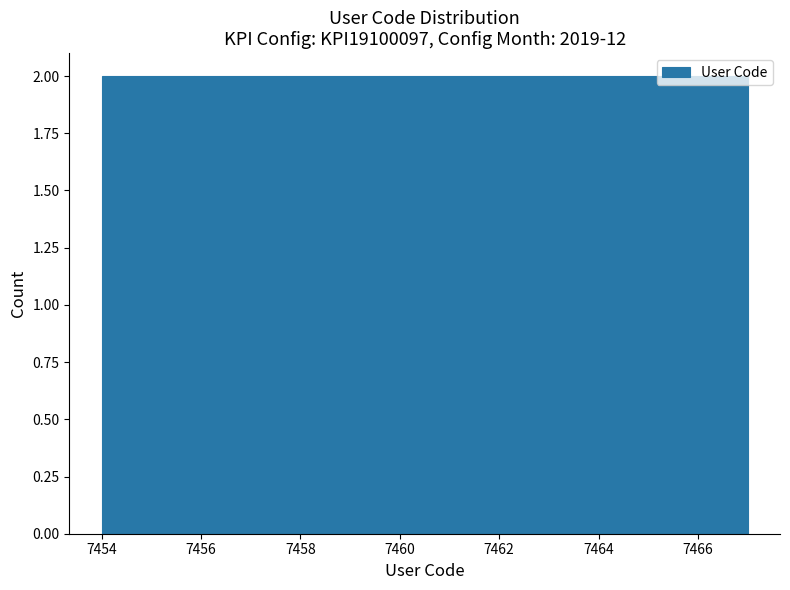

Reading left to right, list every bar in this chart as the range it spans on the x-axis followed by its height. Neither the bar edges nor the heights are printed on the chart, so give them approximately, as read against the axes.

7454.0 to 7455.8: 2
7455.8 to 7457.8: 2
7457.8 to 7459.6: 2
7459.6 to 7461.4: 2
7461.4 to 7463.2: 2
7463.2 to 7465.2: 2
7465.2 to 7467.0: 2